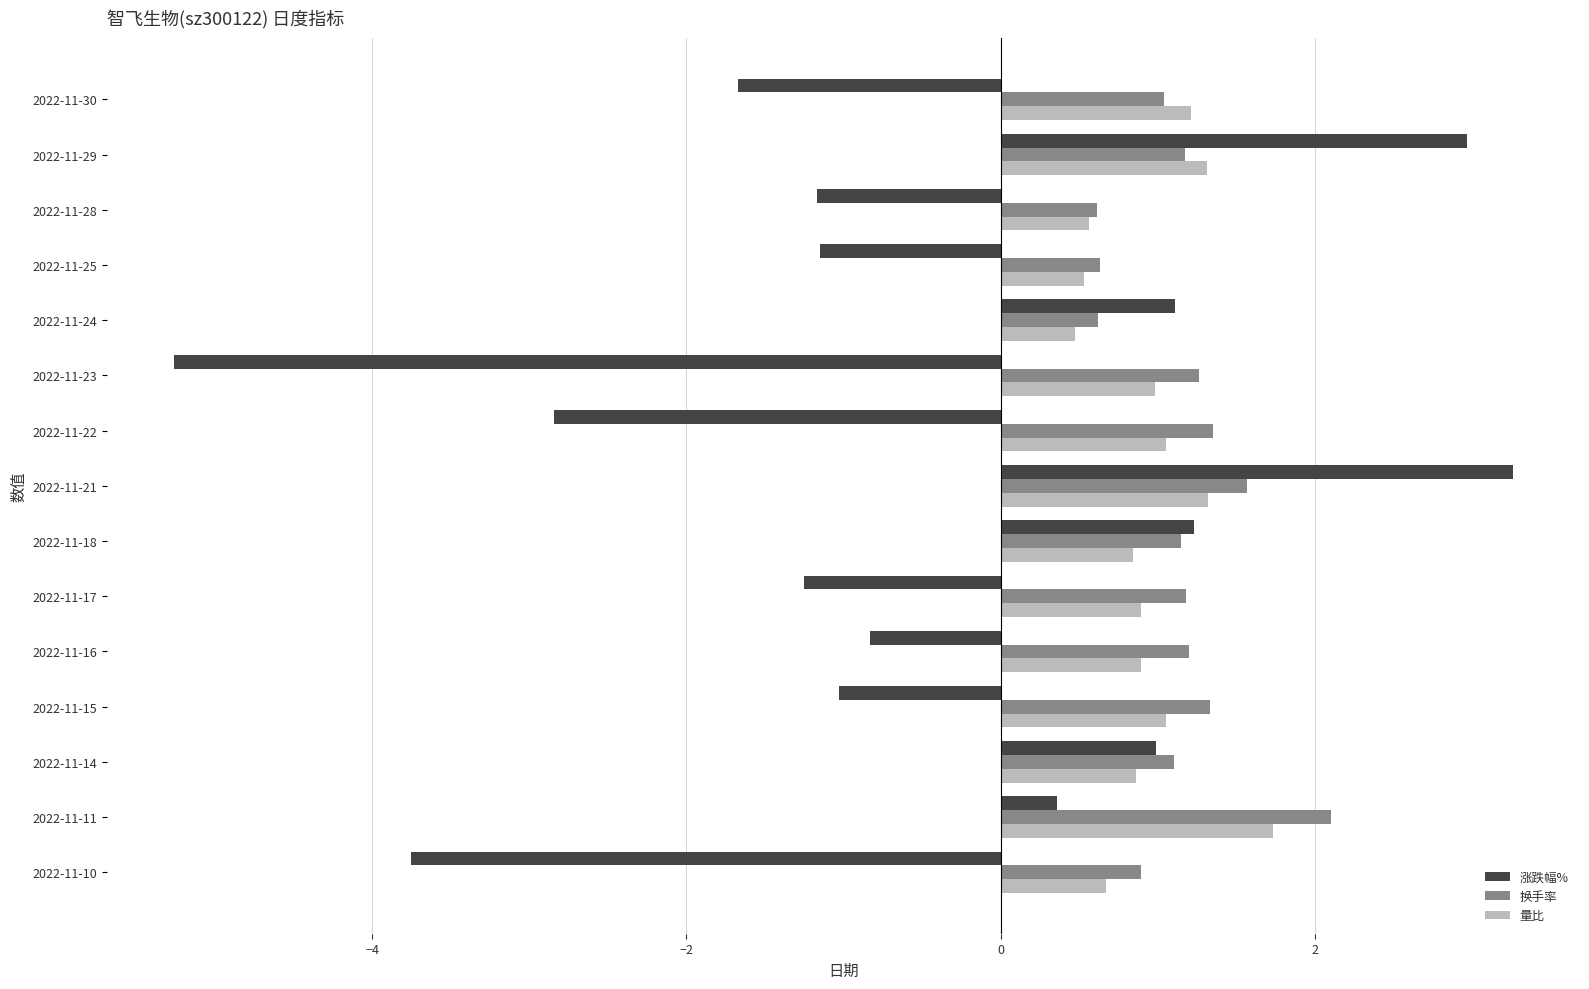

The value of 涨跌幅% at 2022-11-14 is 1.0. True or false?

True